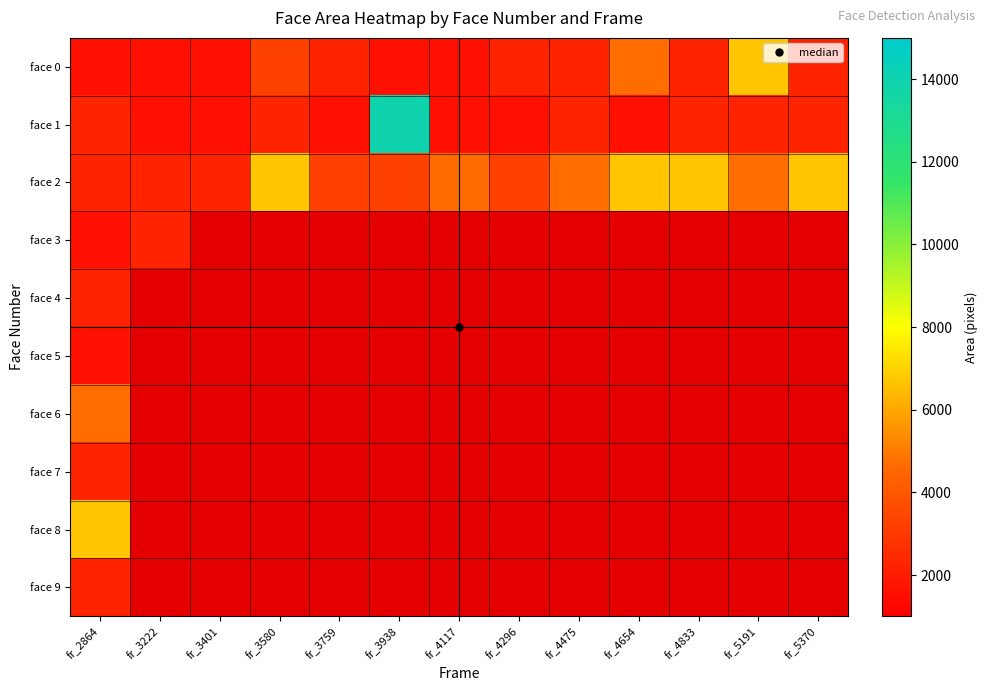

At which label does face 0 first exceed 2209?

fr_3580